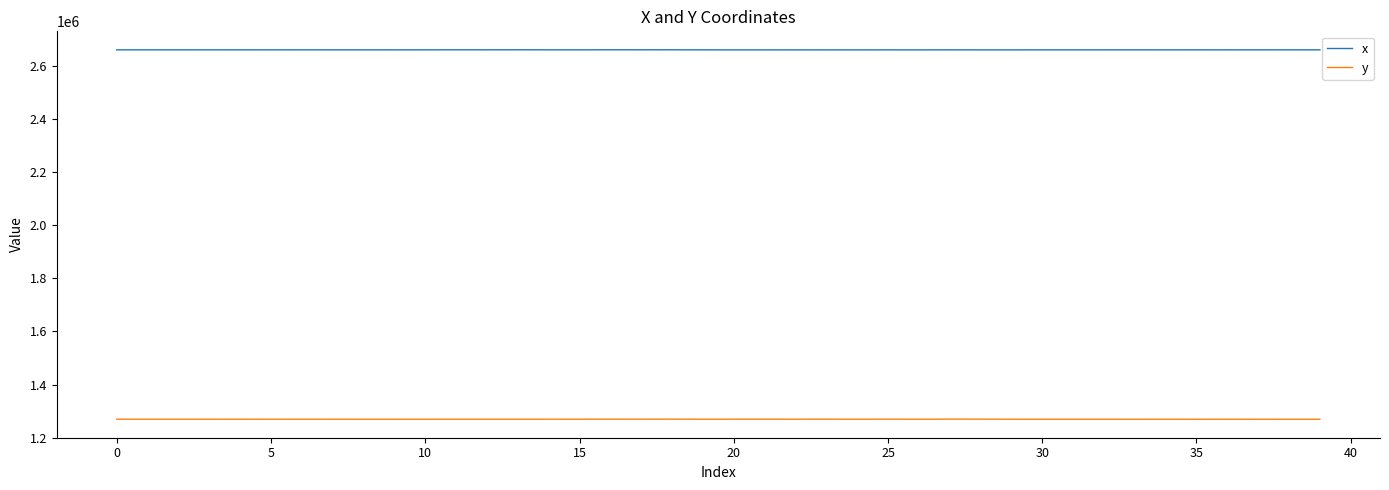

Rank the series by their average value, from lowest to highest.

y, x